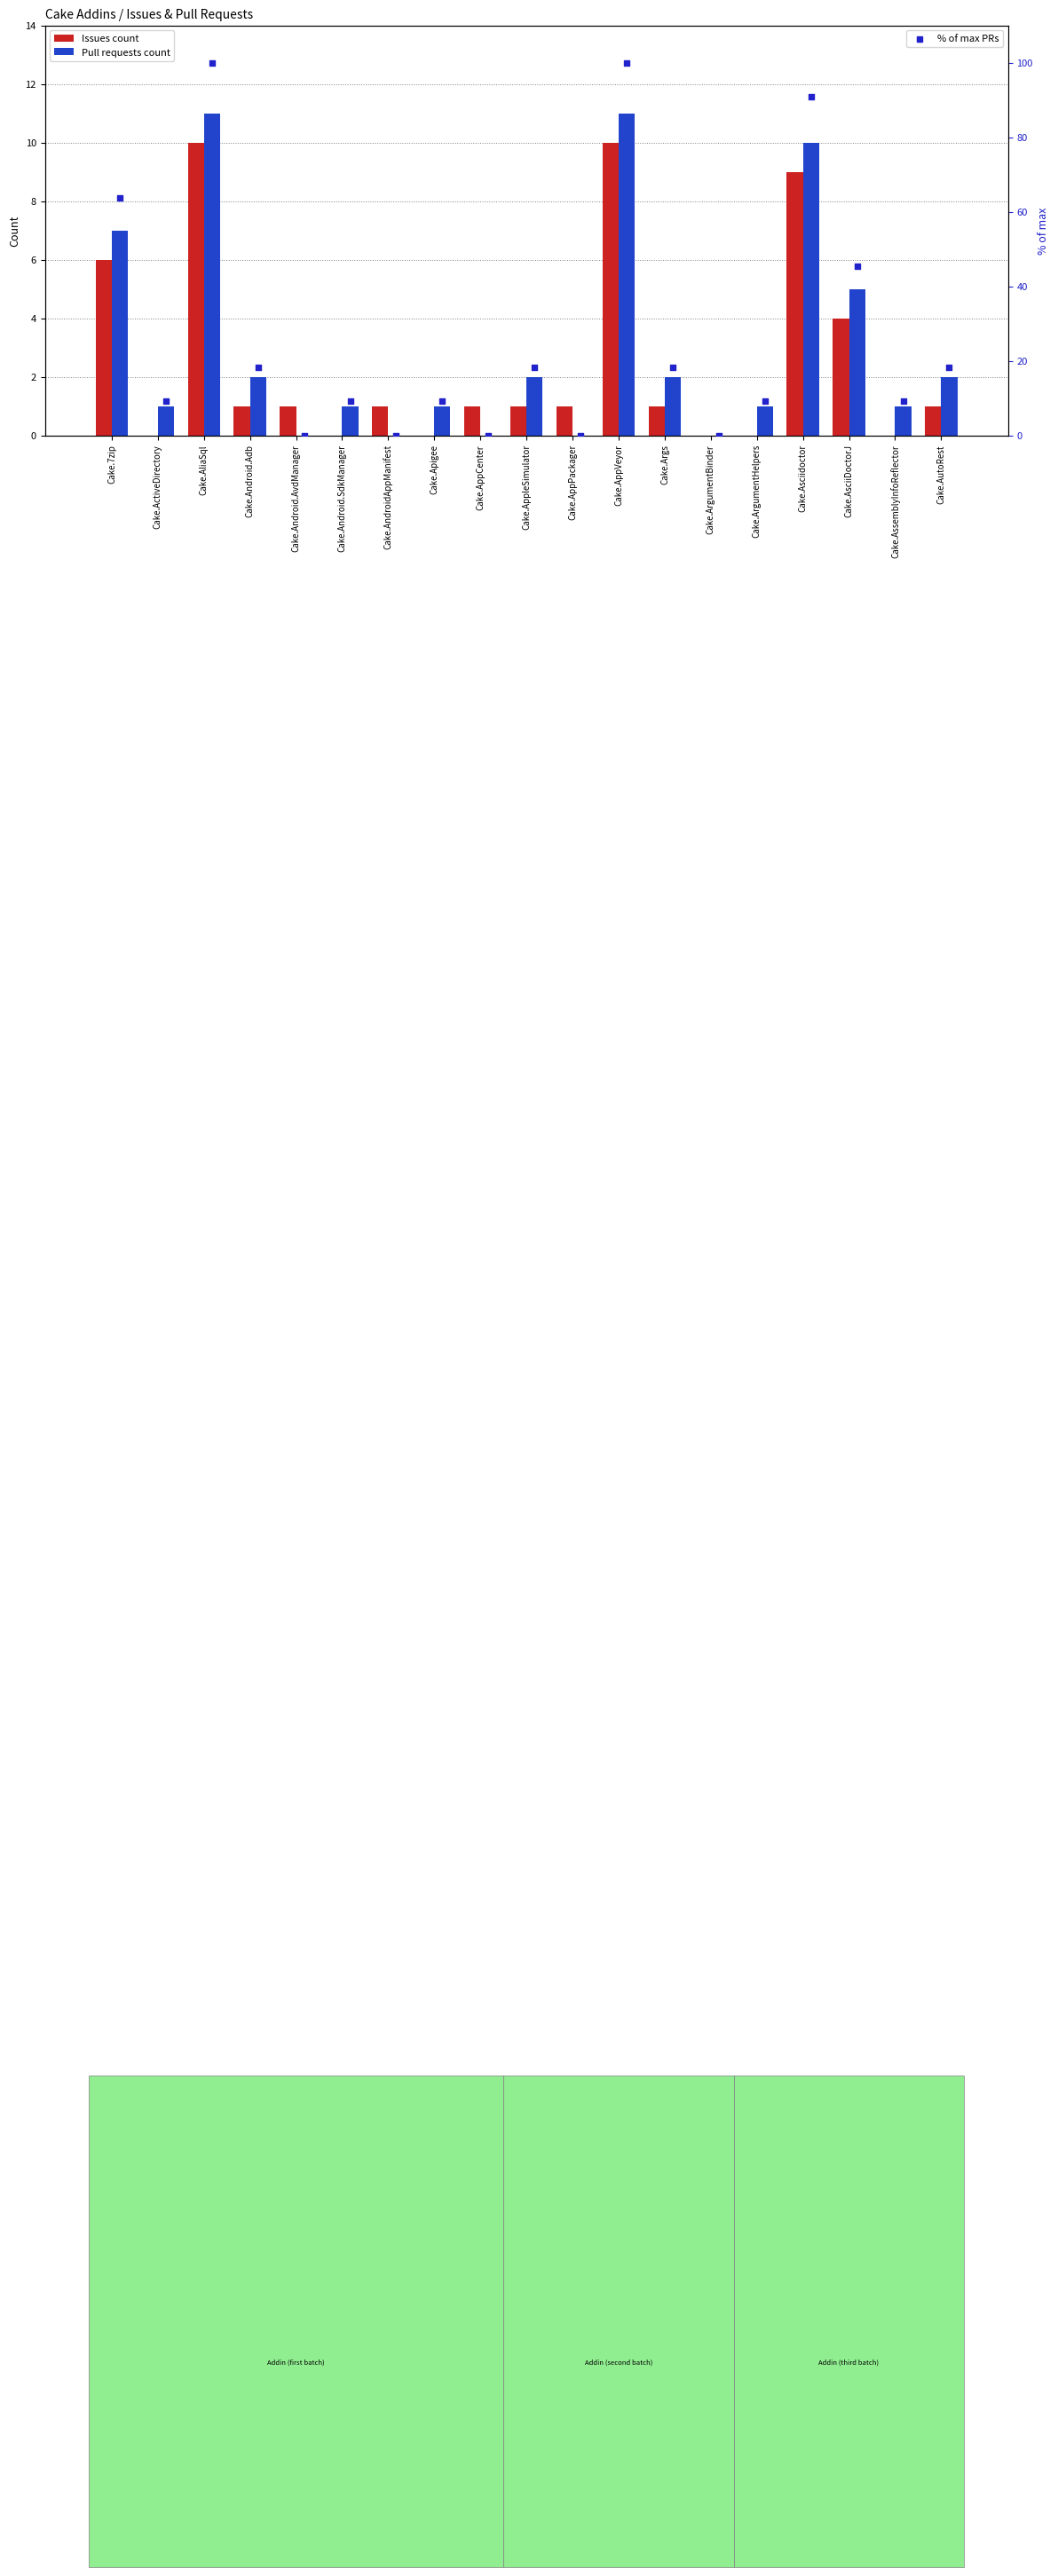

Which series contains the lowest Y value?

Issues count